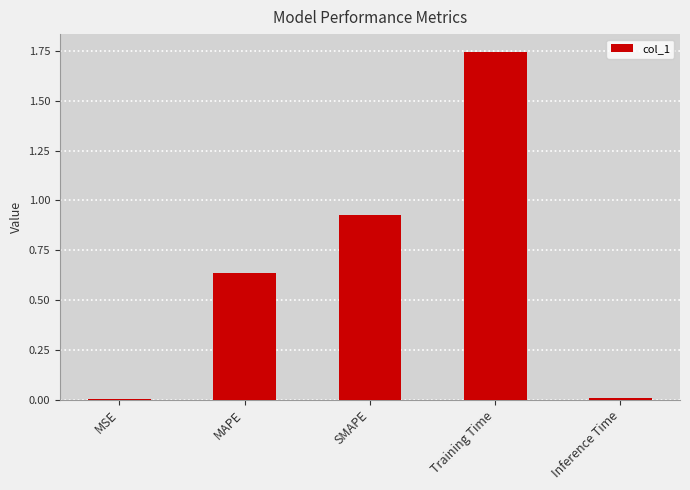

What is the sum of all values?

3.3